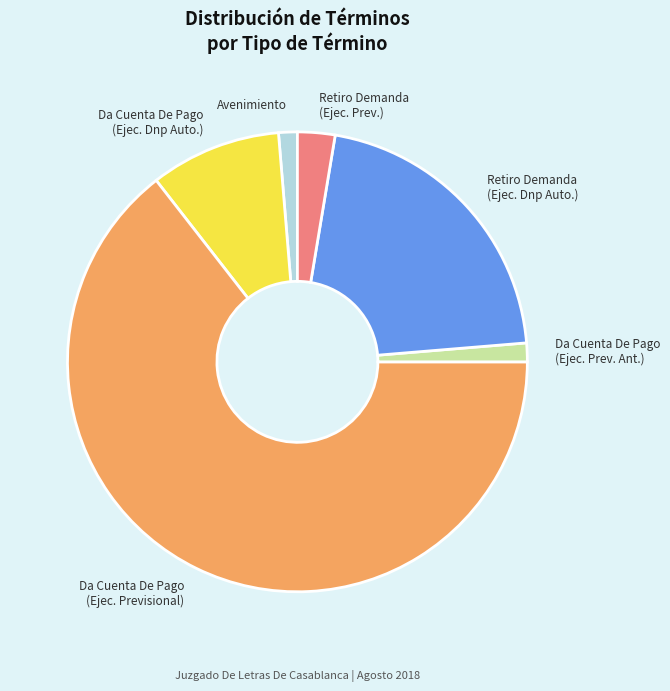

The Da Cuenta De Pago (Ejec. Prev. Ant.) slice represents 13% of the pie. True or false?

False